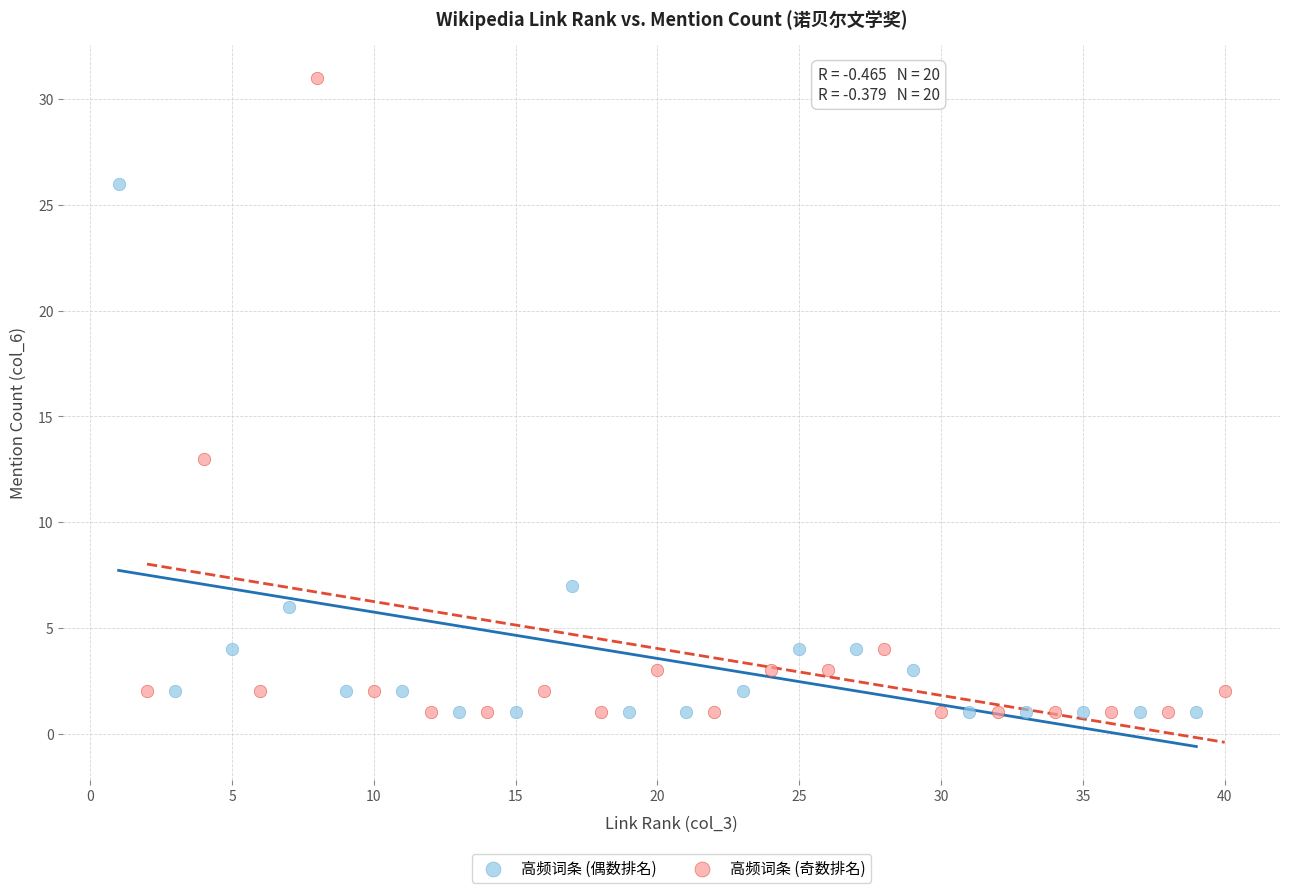

Which series has the widest spread of Y values?

高频词条 (奇数排名)